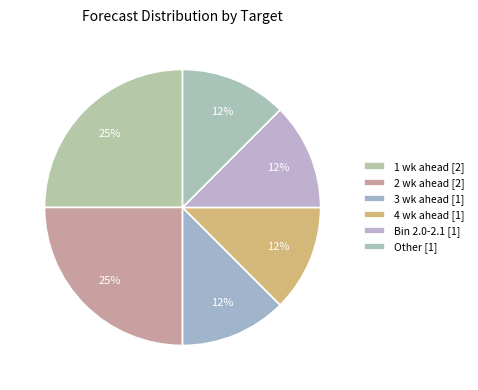

Count the number of slices in the pie.

6